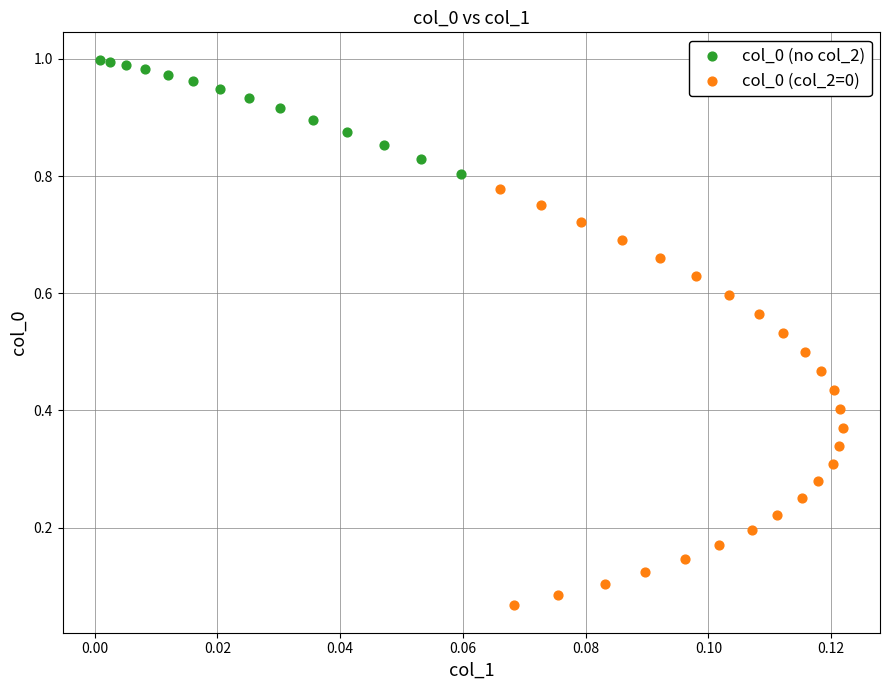

Which series contains the highest Y value?

col_0 (no col_2)